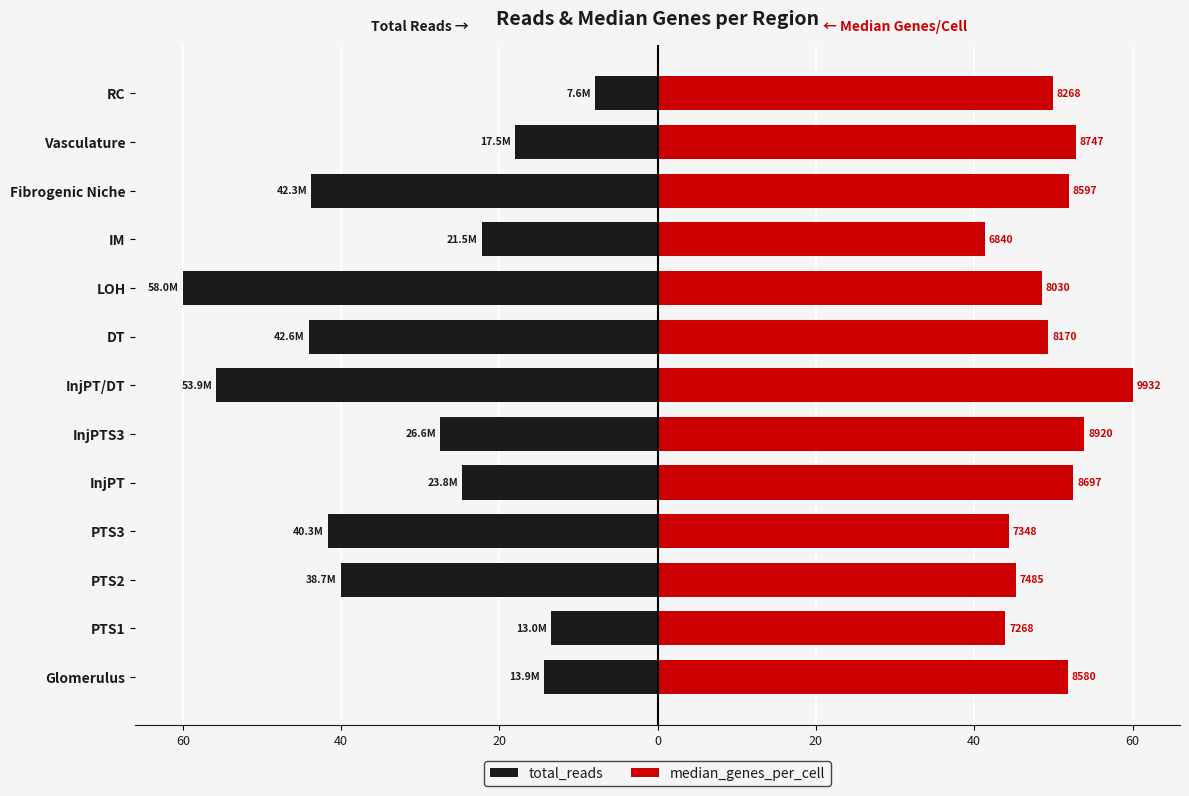

At how many categories does at least one series exceed 31?

13